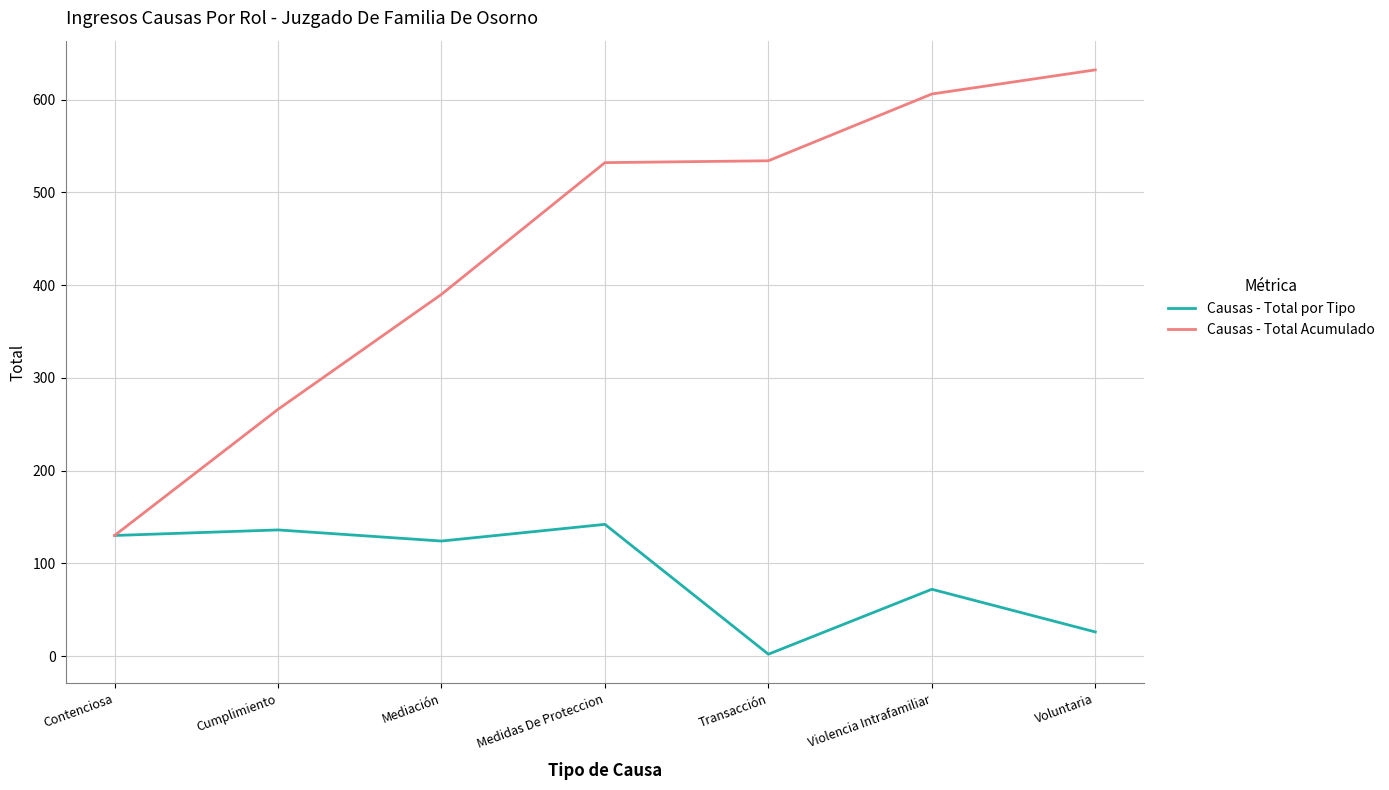

Does the chart have visible grid lines?

Yes